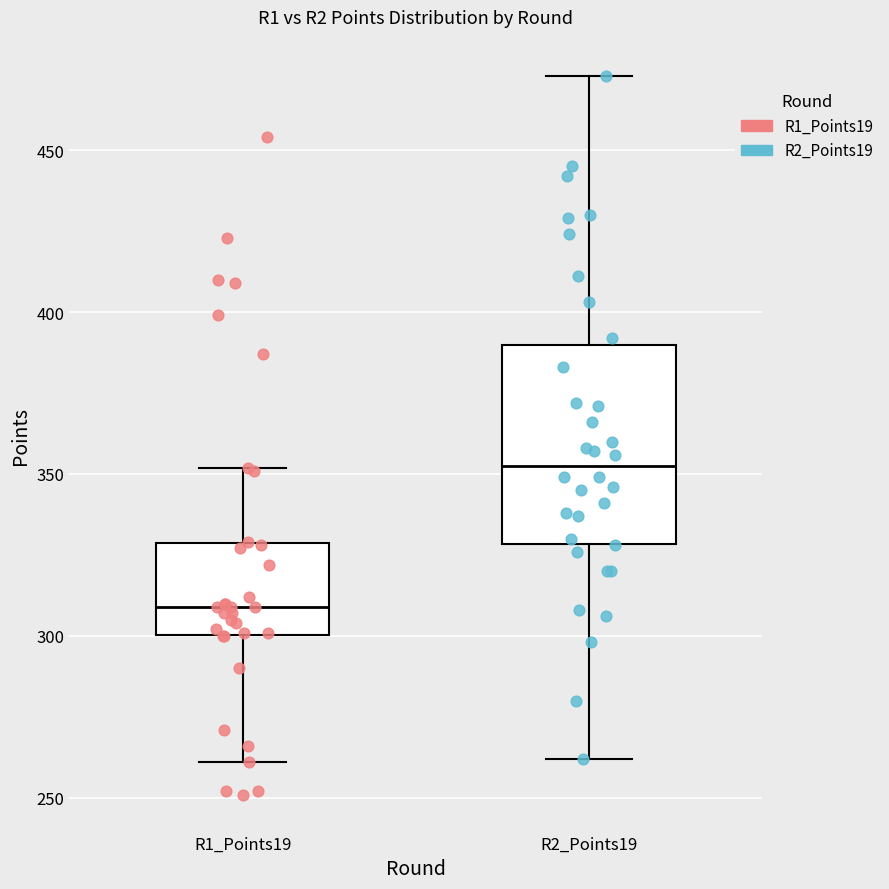

Reading left to right, read every box against the y-axis: the position of its median line, the range the box covers, and the ends of its whiskers. The values are not printed on the chart, so give them approximately, as read against the axis.

R1_Points19: median 310, box 300 to 330, whiskers 260 to 350
R2_Points19: median 355, box 330 to 390, whiskers 260 to 475